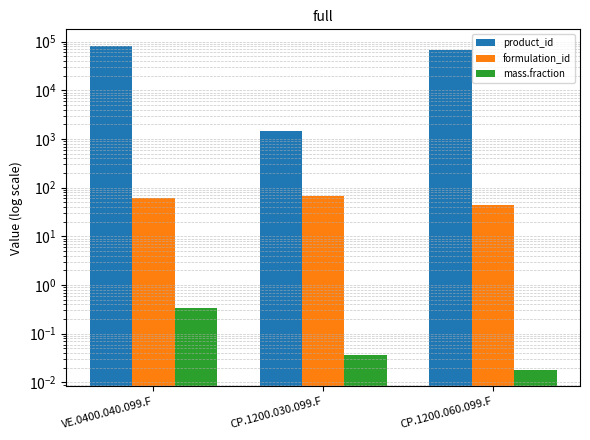

True or false: formulation_id has a value of 61.0 at VE.0400.040.099.F.

True